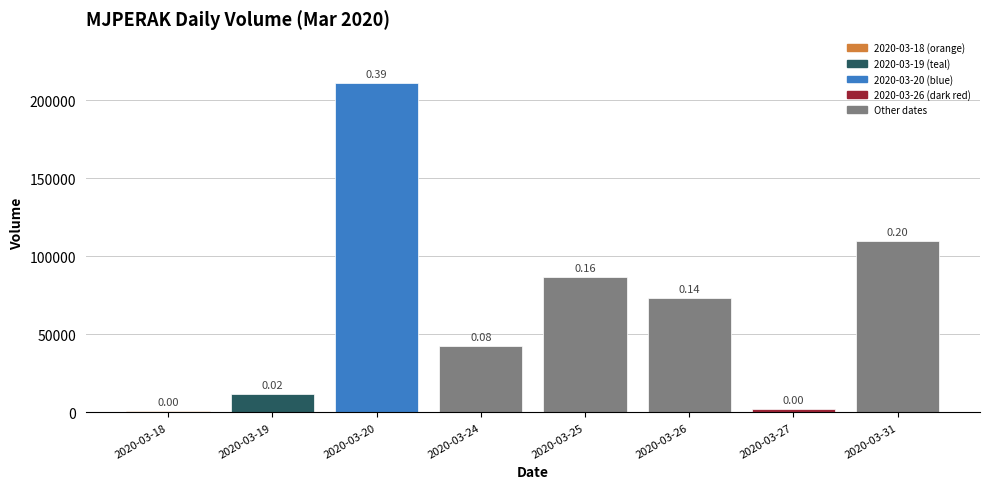

Which category has the highest value across all series?

2020-03-20